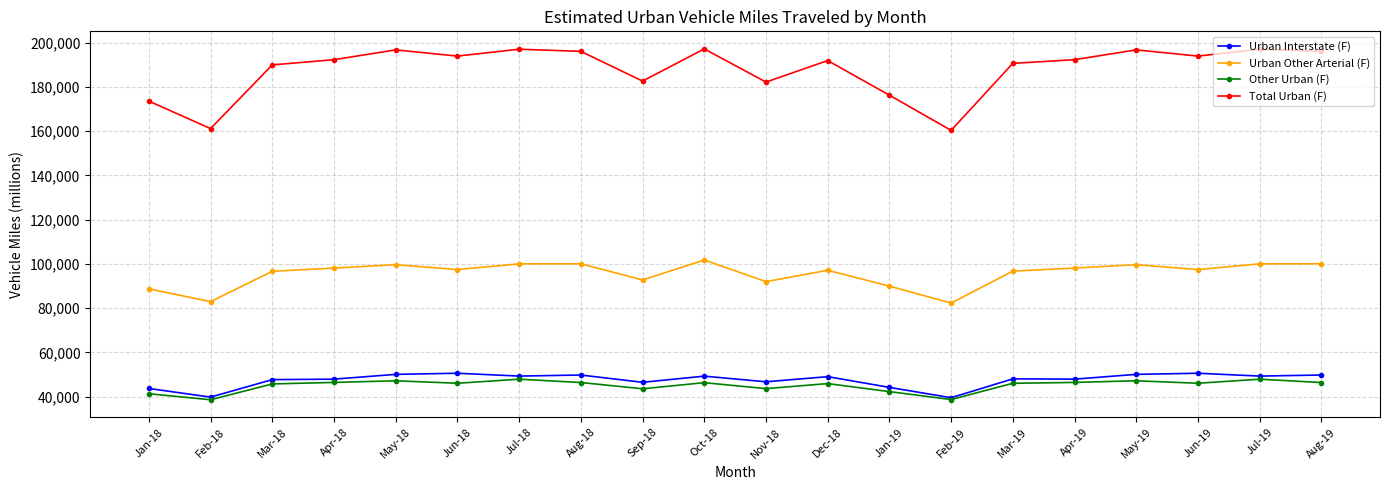

What position from the right is Aug-19?

1